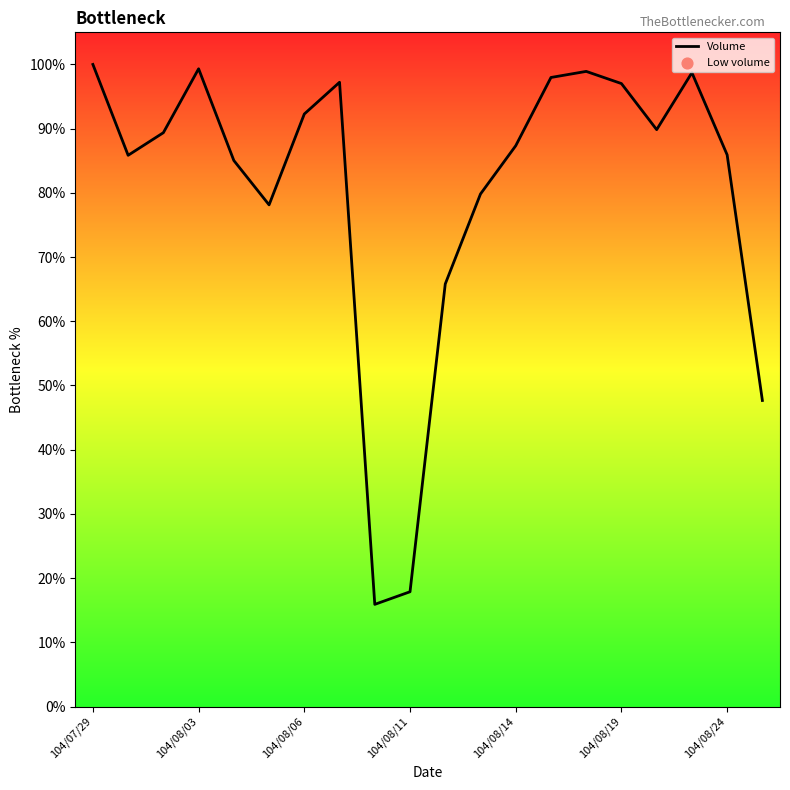

What is the smallest value displayed?

15.9